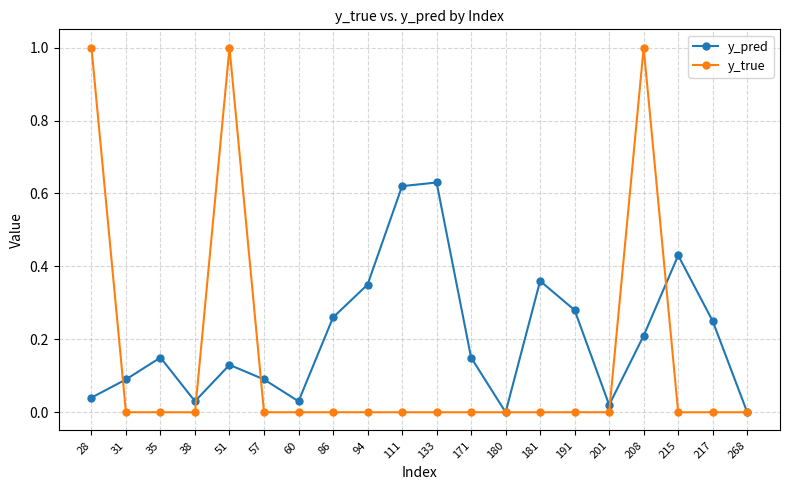

Count the number of data series in this chart.

2